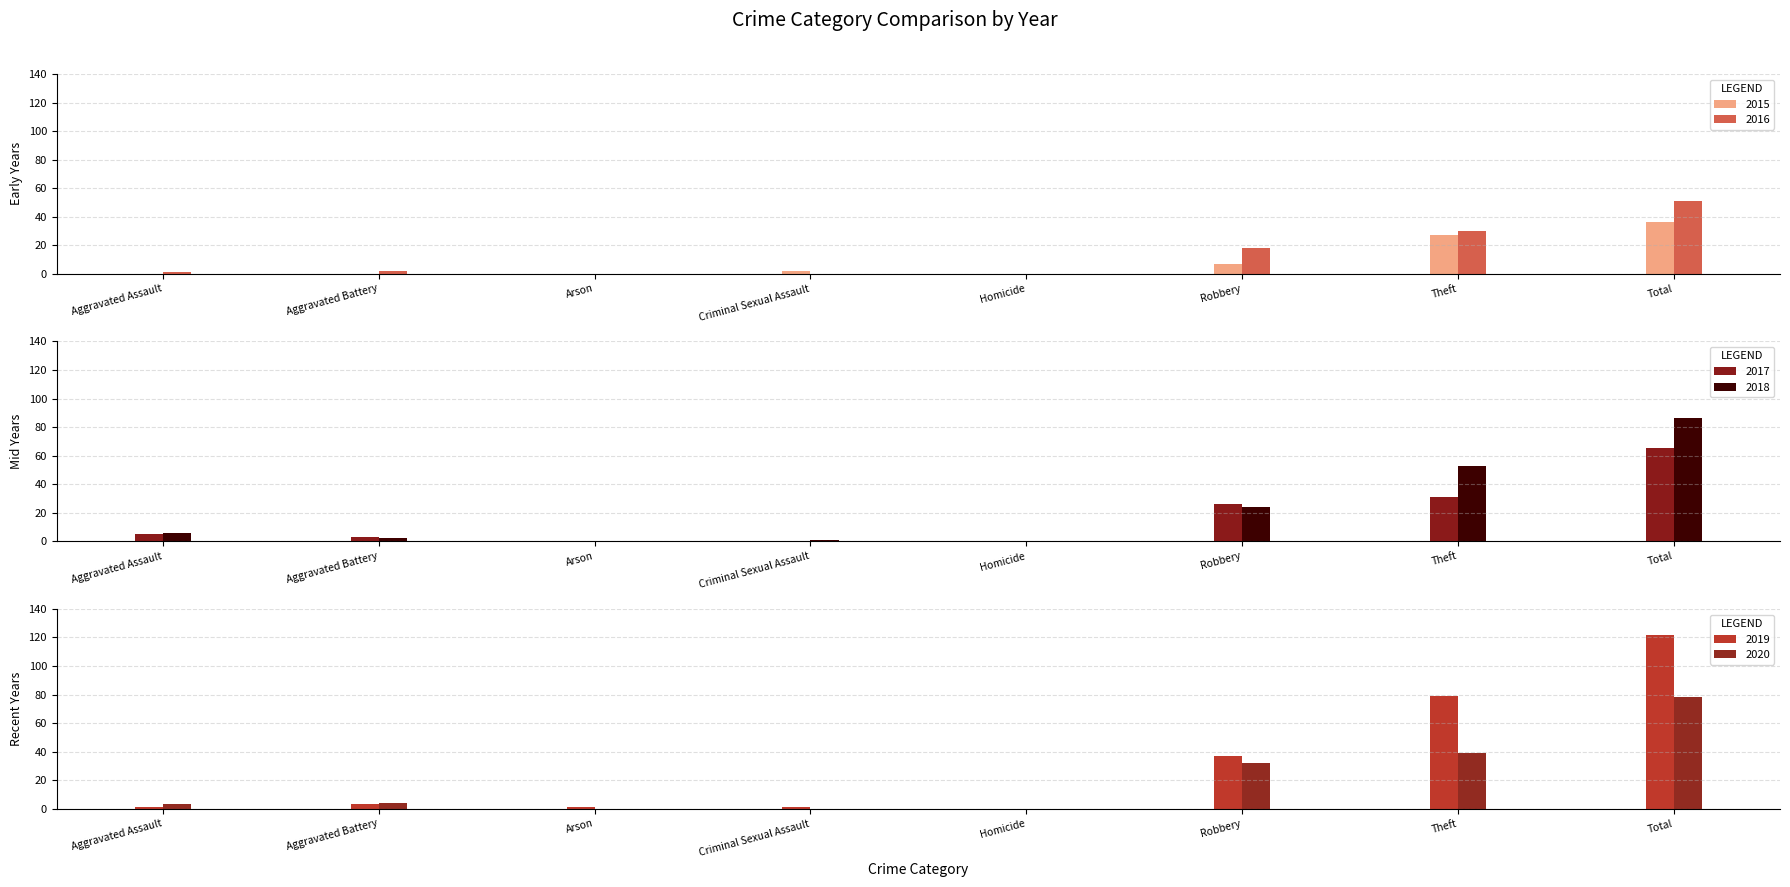

List the series in order of their peak value, highest first.

2019, 2018, 2020, 2017, 2016, 2015